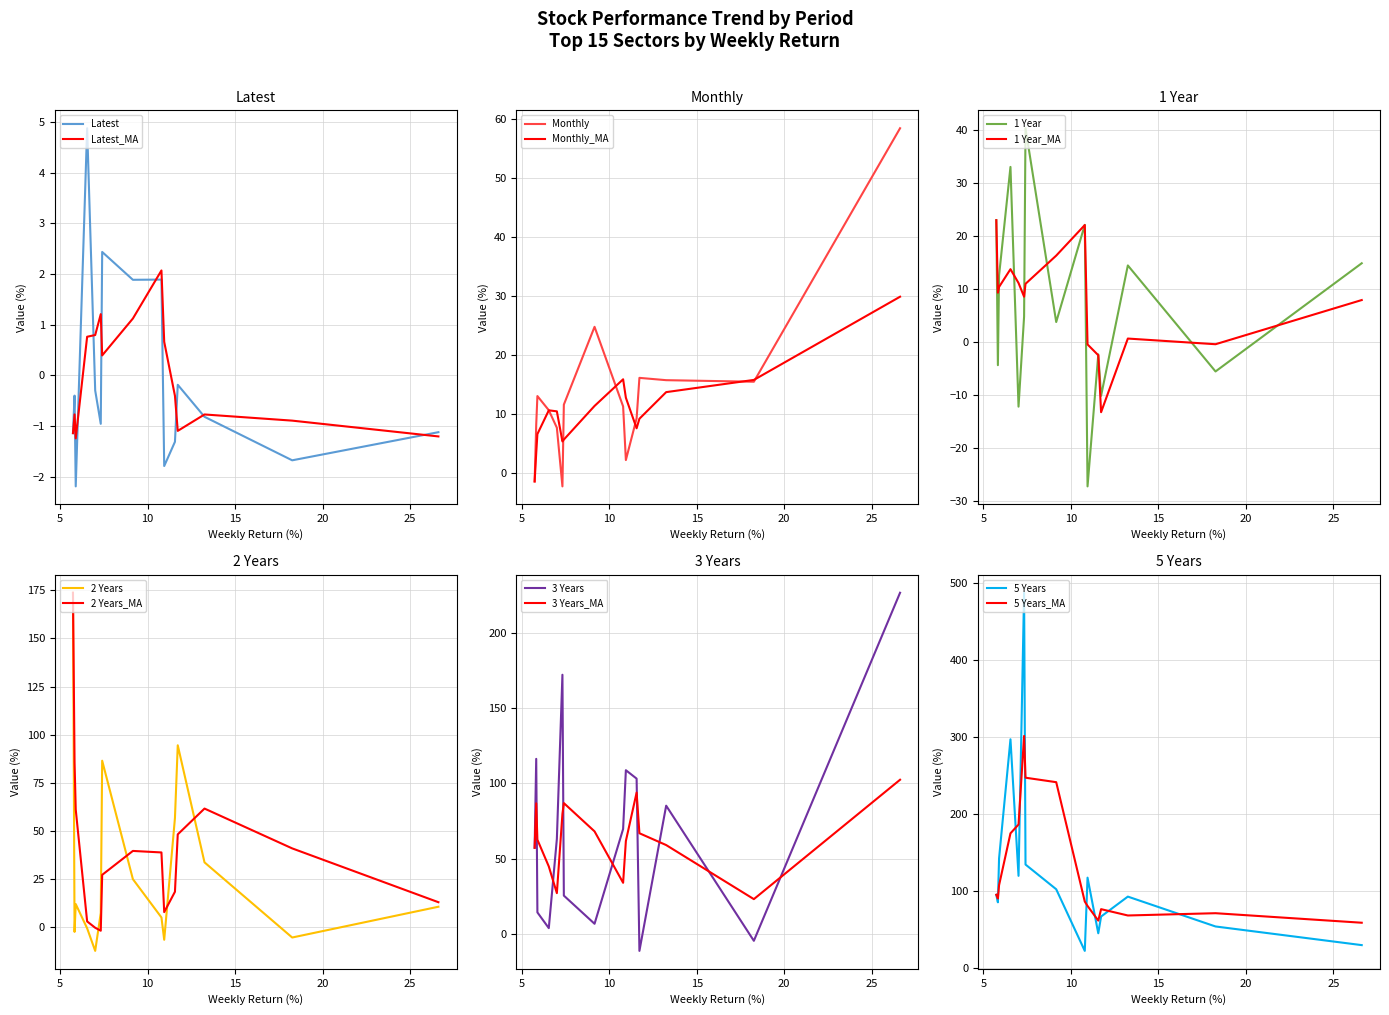

Reading left to right, list all the values displayed in this chart.

Latest: -1.1	-1.7	-0.8	-0.2	-1.3	-1.8	1.9	1.9	2.4	-1.0	-0.3	4.9	-2.2	-0.4	-1.1
Monthly: 58.4	15.4	15.7	16.1	9.2	2.1	11.2	24.7	11.5	-2.4	7.6	10.6	13.0	8.1	-1.5
1 Year: 14.9	-5.5	14.5	-10.1	-2.3	-27.2	22.1	3.8	40.4	4.8	-12.2	33.1	12.6	-4.3	23.0
2 Years: 10.6	-5.4	33.7	94.5	56.7	-6.5	5.1	25.0	86.5	7.4	-12.3	-0.6	12.0	-2.4	173.8
3 Years: 226.5	-4.5	85.2	-11.1	103.2	108.8	69.7	6.8	25.5	172.1	63.1	4.0	14.4	116.3	57.3
5 Years: 30.1	54.3	93.1	67.2	45.5	117.7	22.6	102.7	134.8	487.8	120.1	297.5	142.8	85.7	95.5